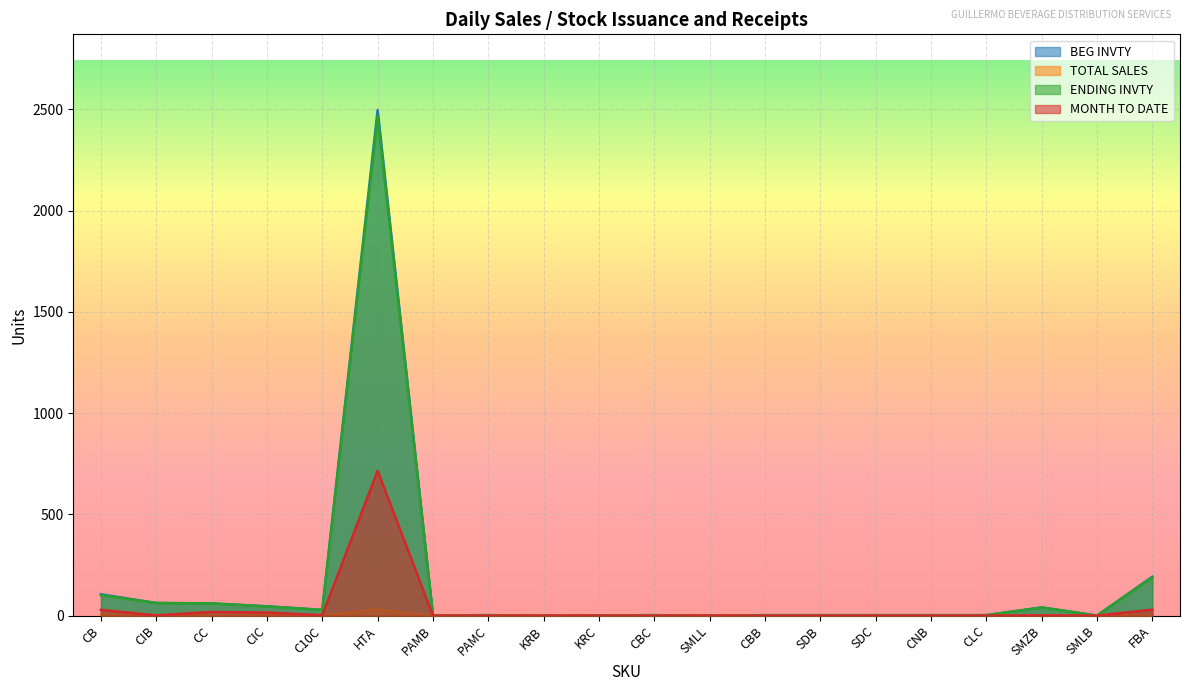

Rank the series by their maximum value, from highest to lowest.

BEG INVTY, ENDING INVTY, MONTH TO DATE, TOTAL SALES